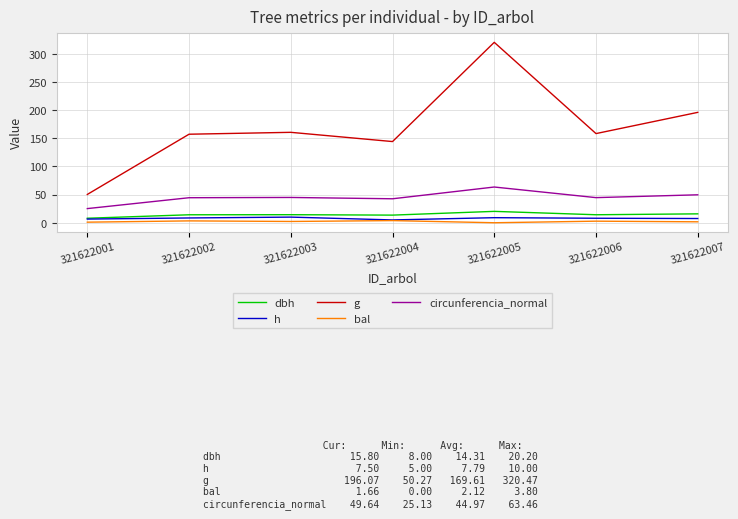

The value of g at 321622001 is 23.1. True or false?

False